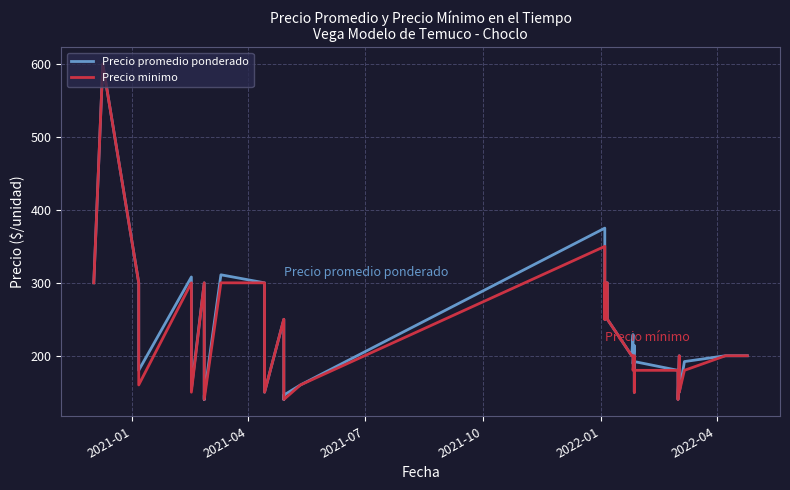

True or false: Precio promedio ponderado and Precio minimo cross at least once.

False